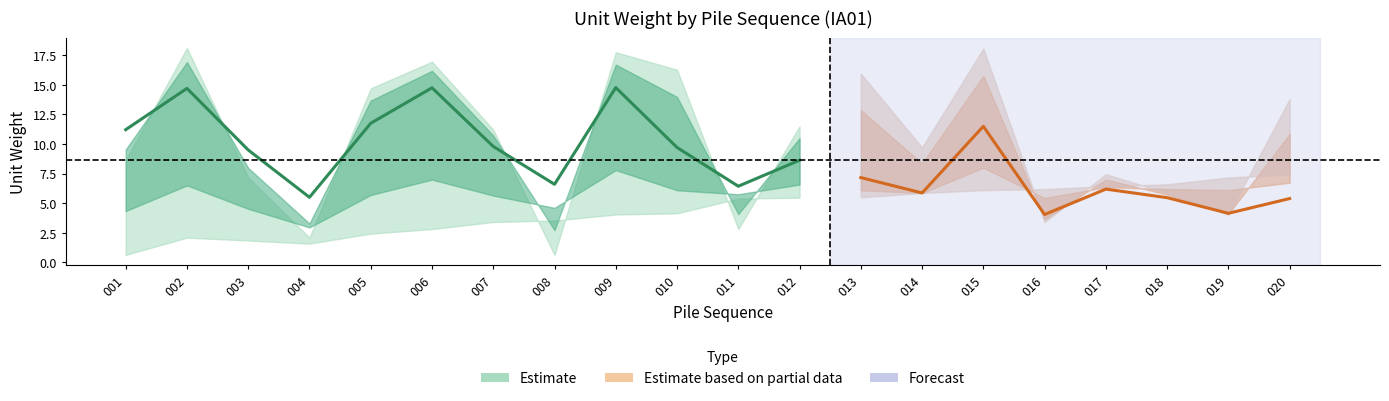

True or false: IA01_low and IA01 intersect in this chart.

True